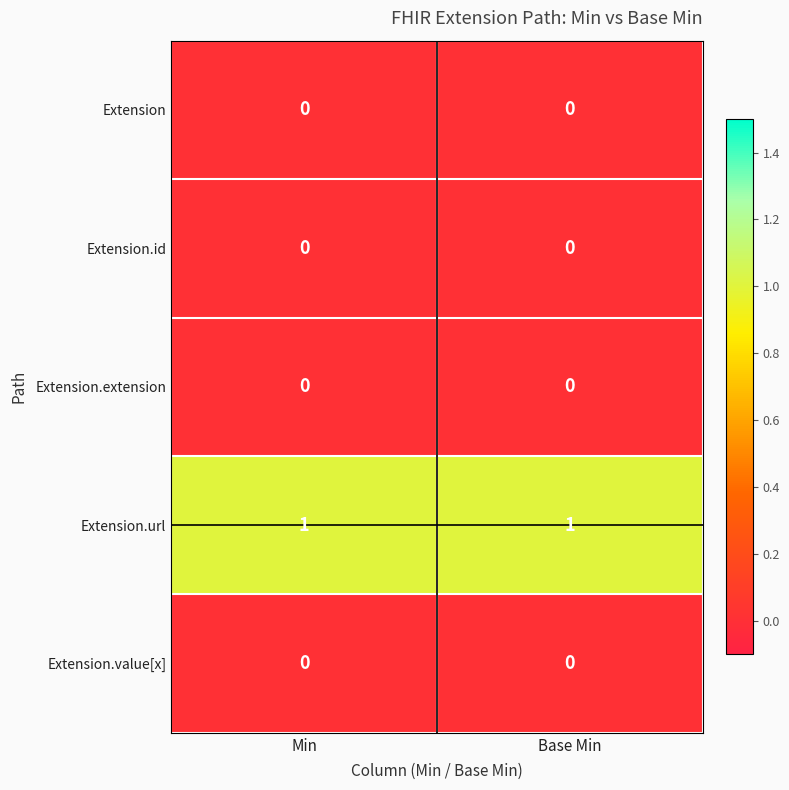

The value of Extension.url at Base Min is 1. True or false?

True